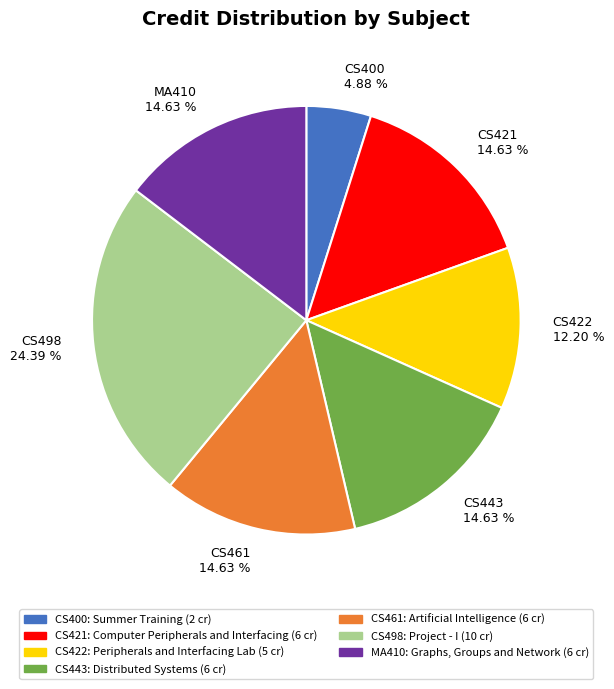

To the nearest percent, what portion does CS421 represent?

15%